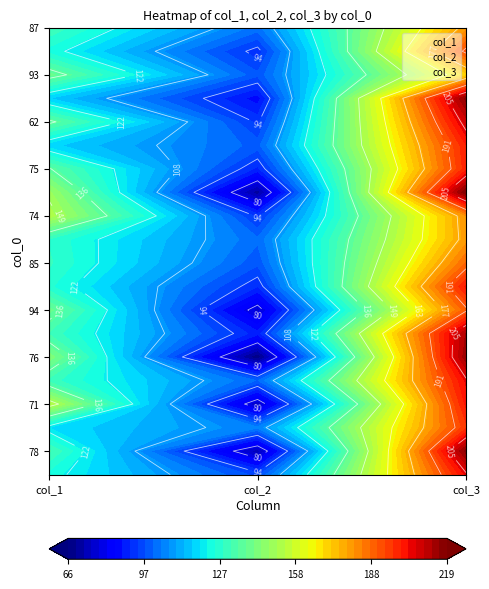

What is the minimum value for 93?

98